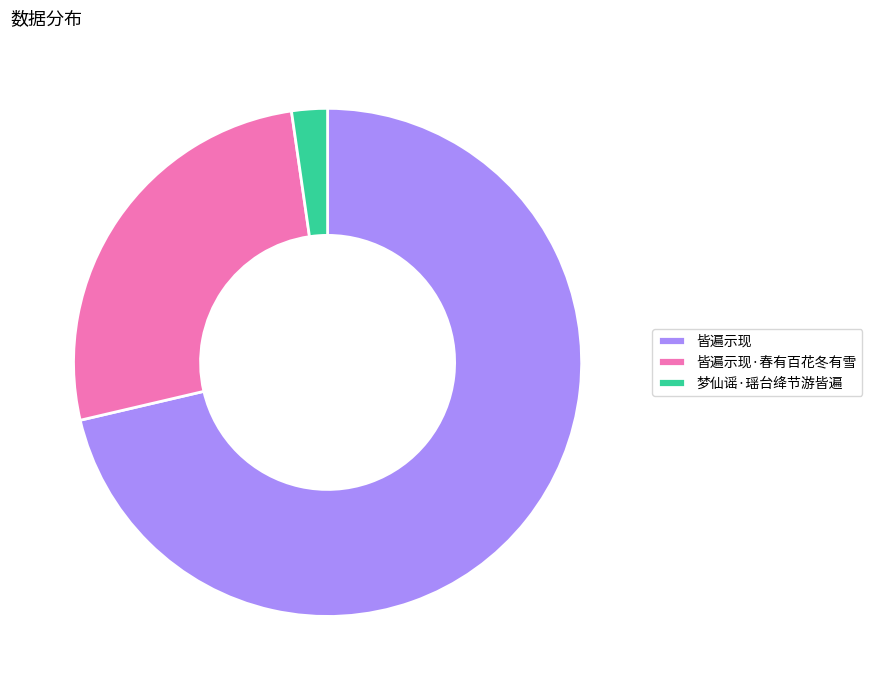

Is 梦仙谣·瑶台绛节游皆遍 the majority of the pie?

No